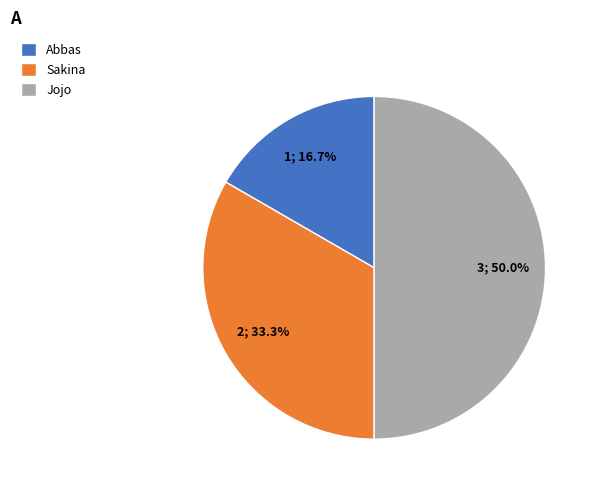

Is it true that Abbas is 17% of the pie?

True